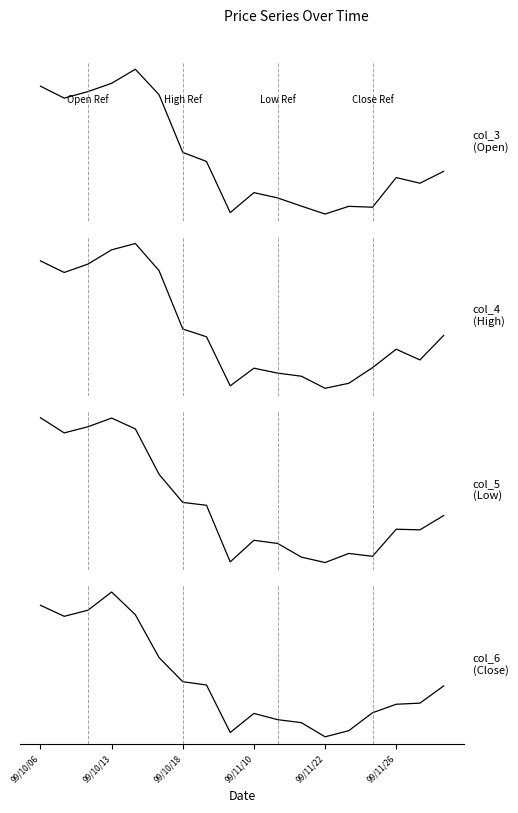

Does the chart have visible grid lines?

No